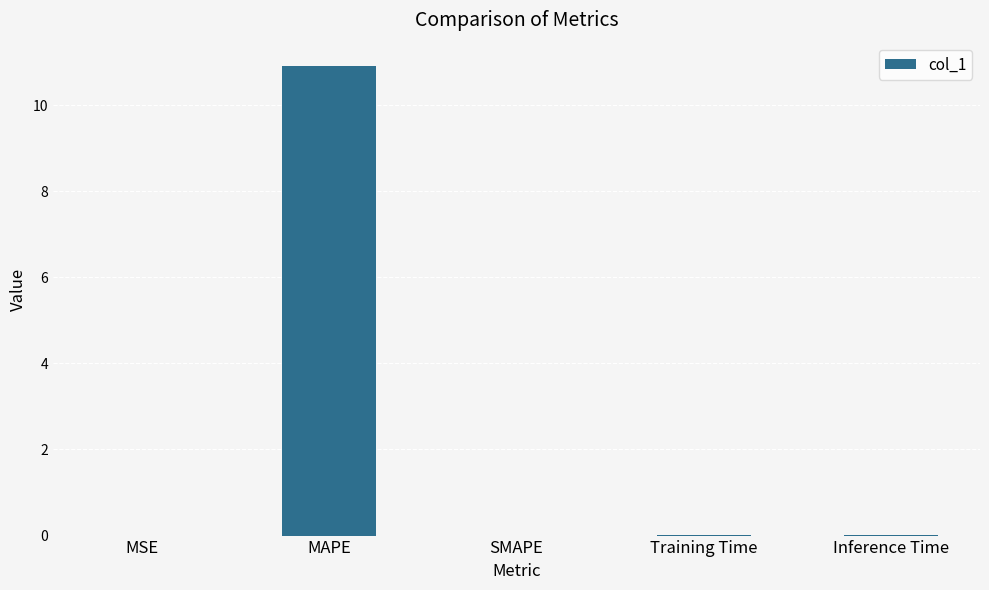

What is the sum of all values?

10.9